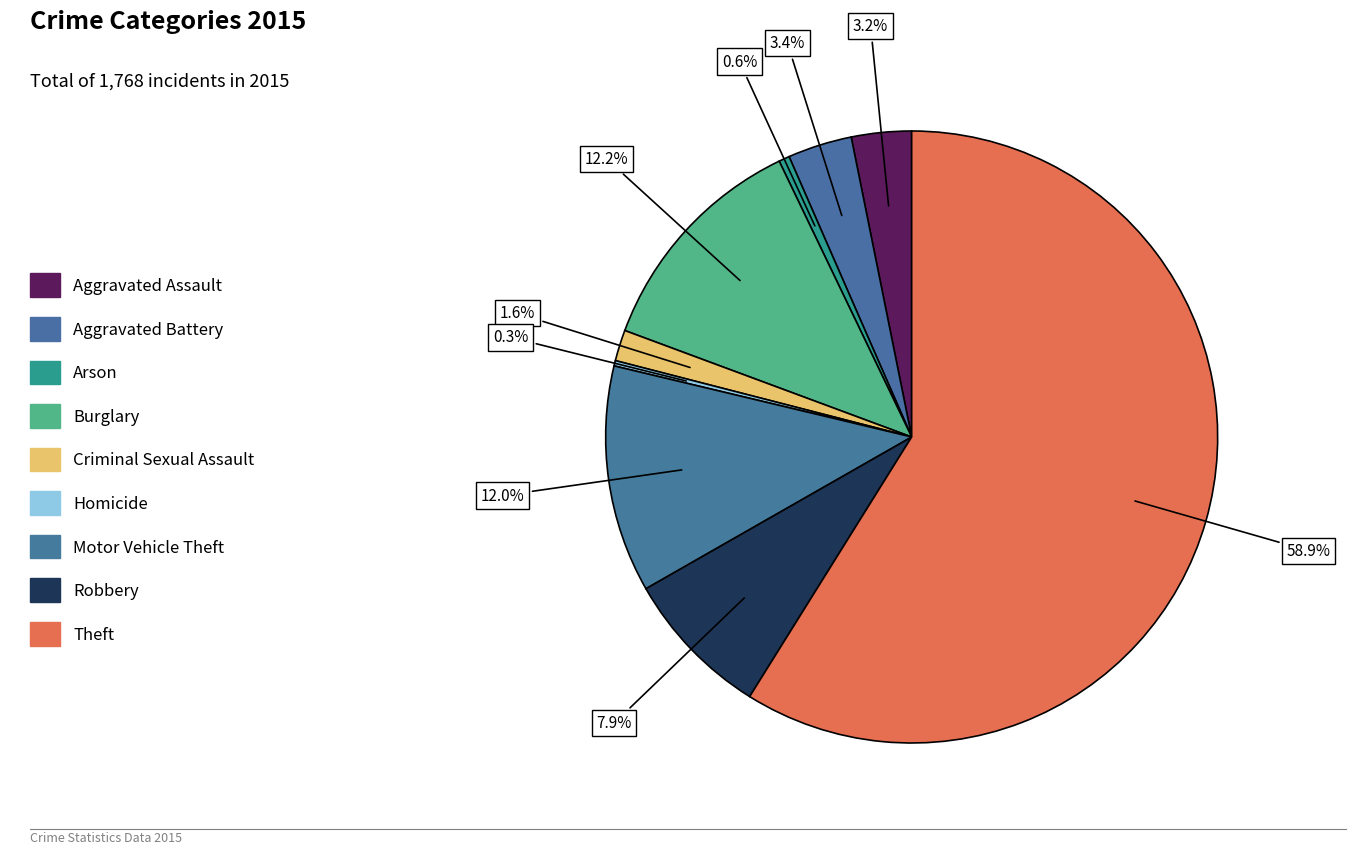

Combined, do Motor Vehicle Theft and Theft account for over 50%?

Yes